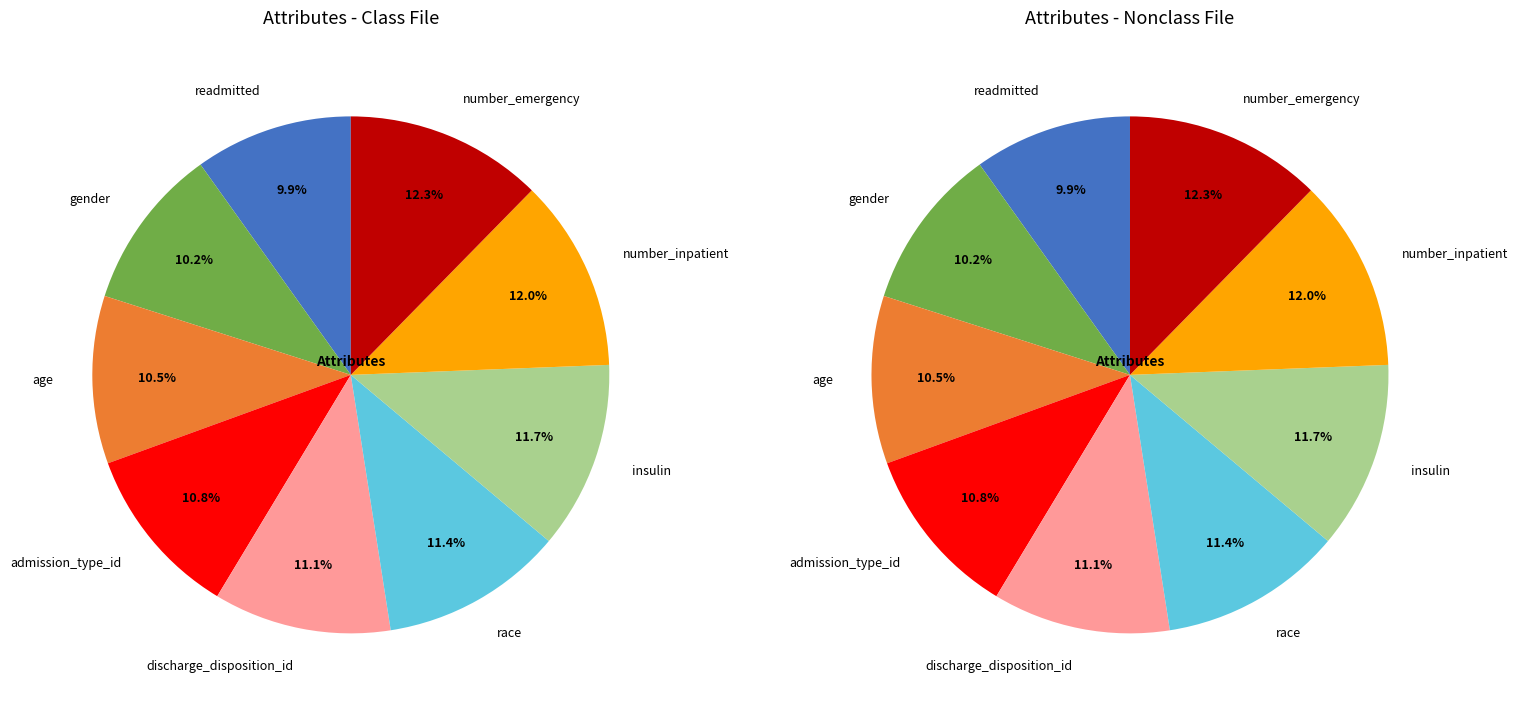

Does age account for over 50% of the chart?

No